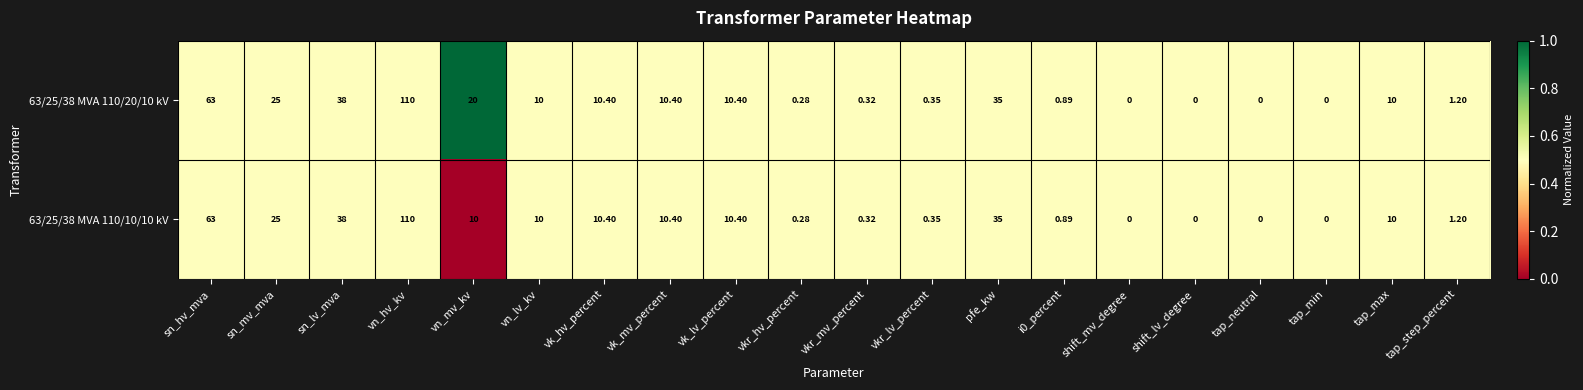

Is the value of 63/25/38 MVA 110/20/10 kV at vkr_lv_percent greater than the value of 63/25/38 MVA 110/10/10 kV at shift_mv_degree?

Yes